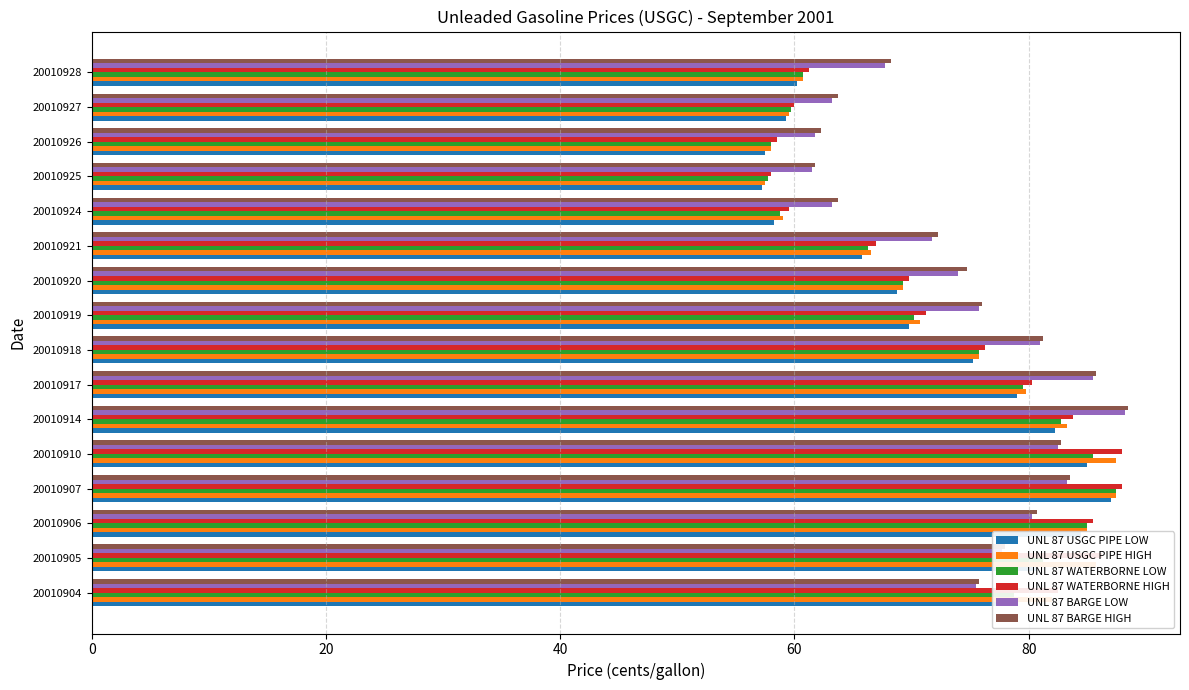

What is the difference between the maximum and minimum values in the UNL 87 WATERBORNE HIGH series?

30.0